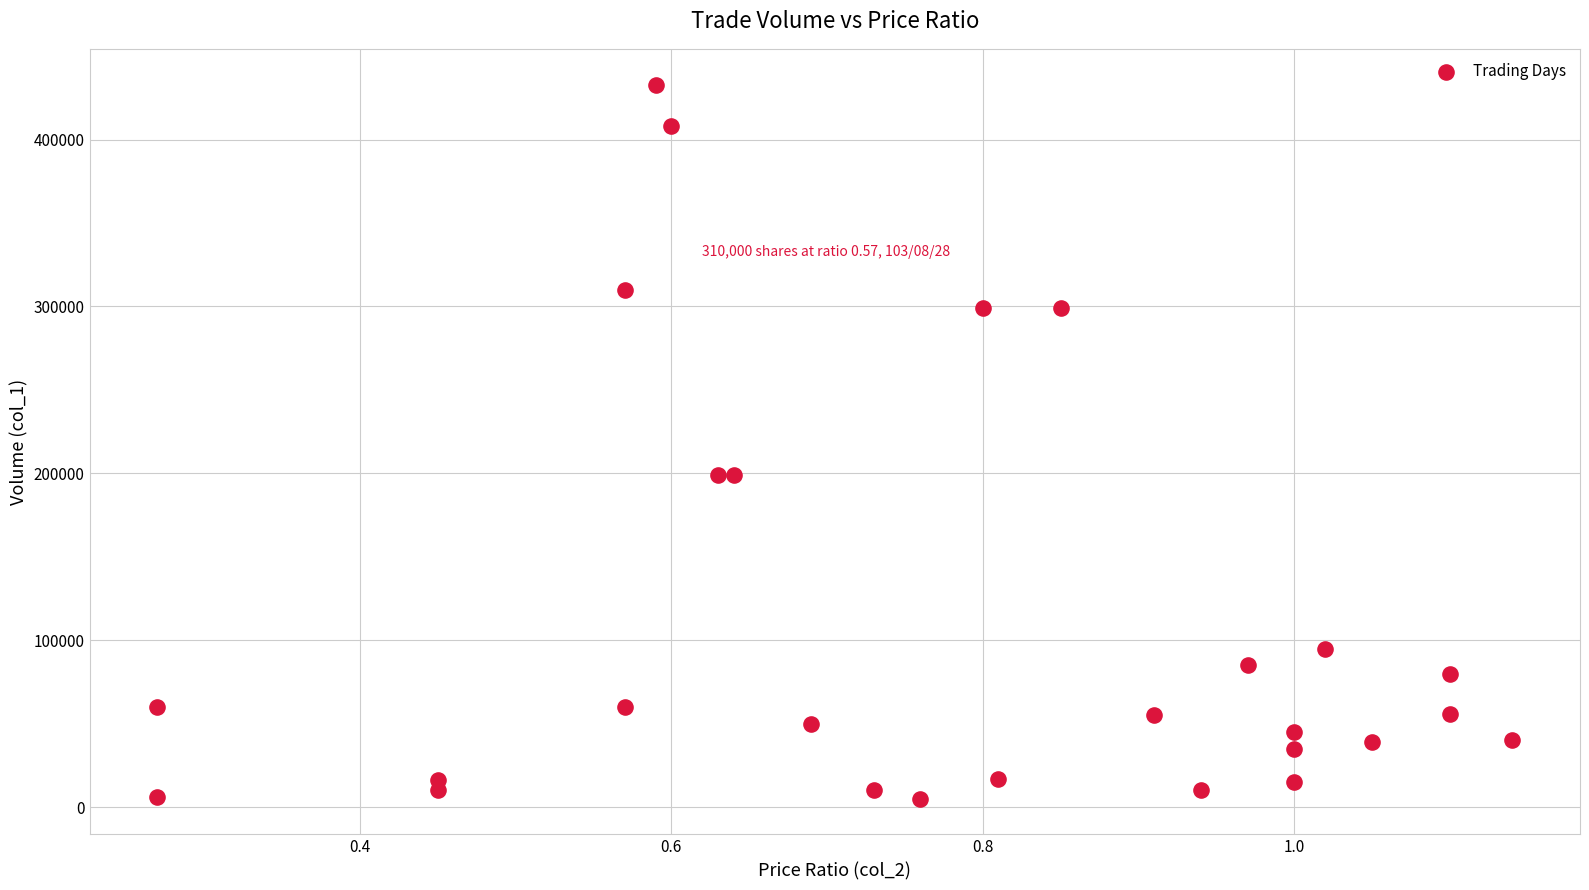

How many data points are displayed?

27